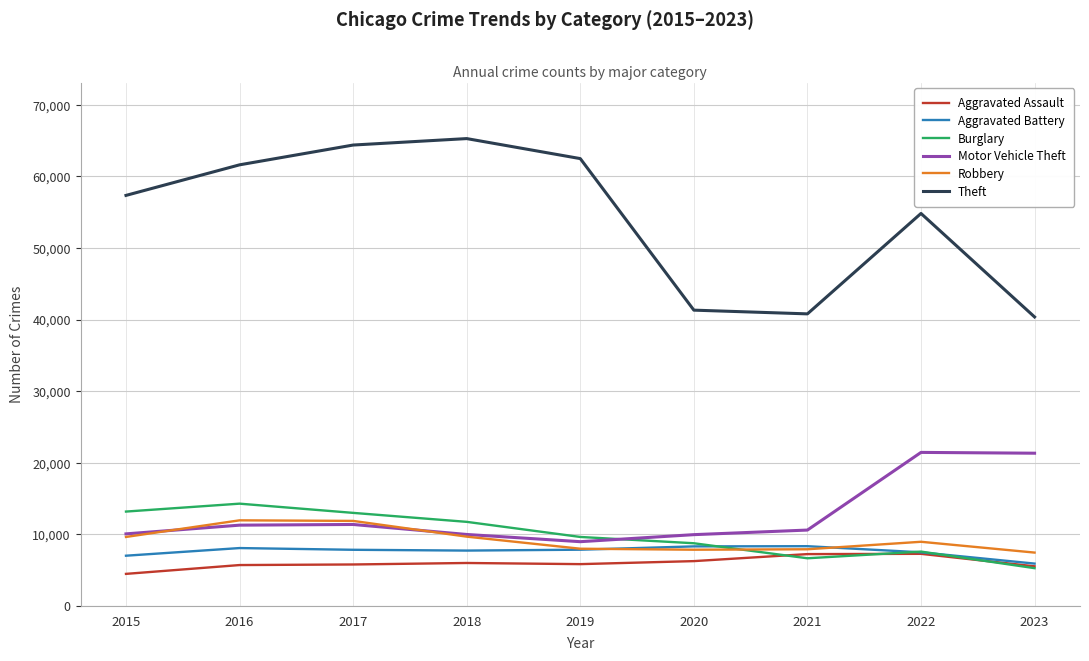

True or false: Robbery and Aggravated Assault cross at least once.

False